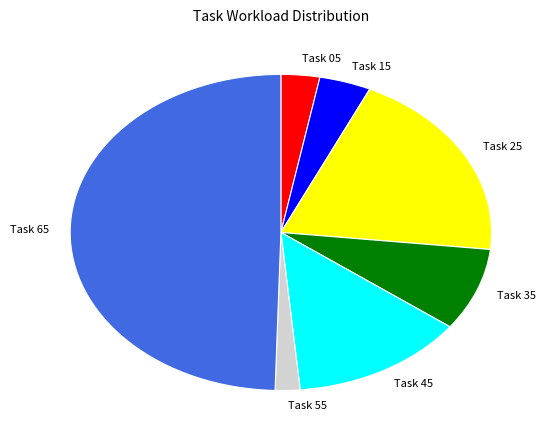

Which category has the smallest portion of the pie?

Task 55